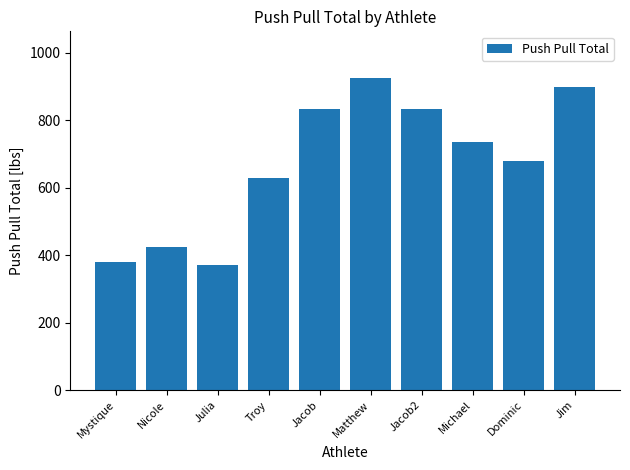

What is the average value?

672